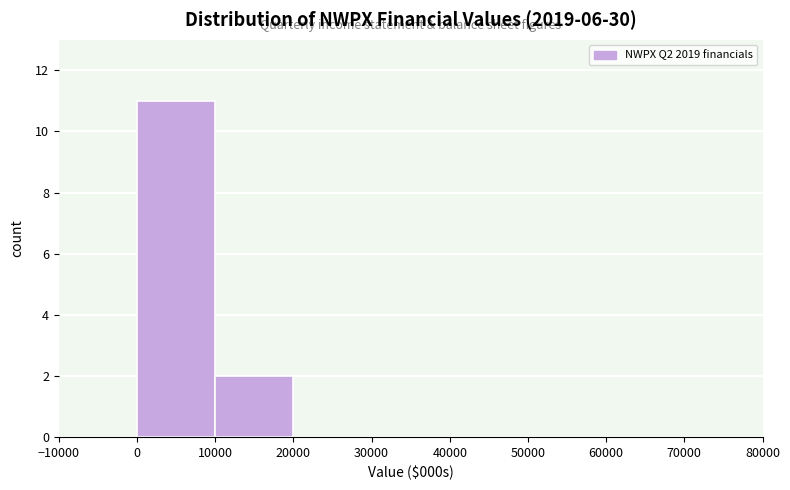

How tall is the bar that spans 10000 to 20000 on the x-axis? The values are not printed on the chart, so give them approximately, as read against the axis.

2